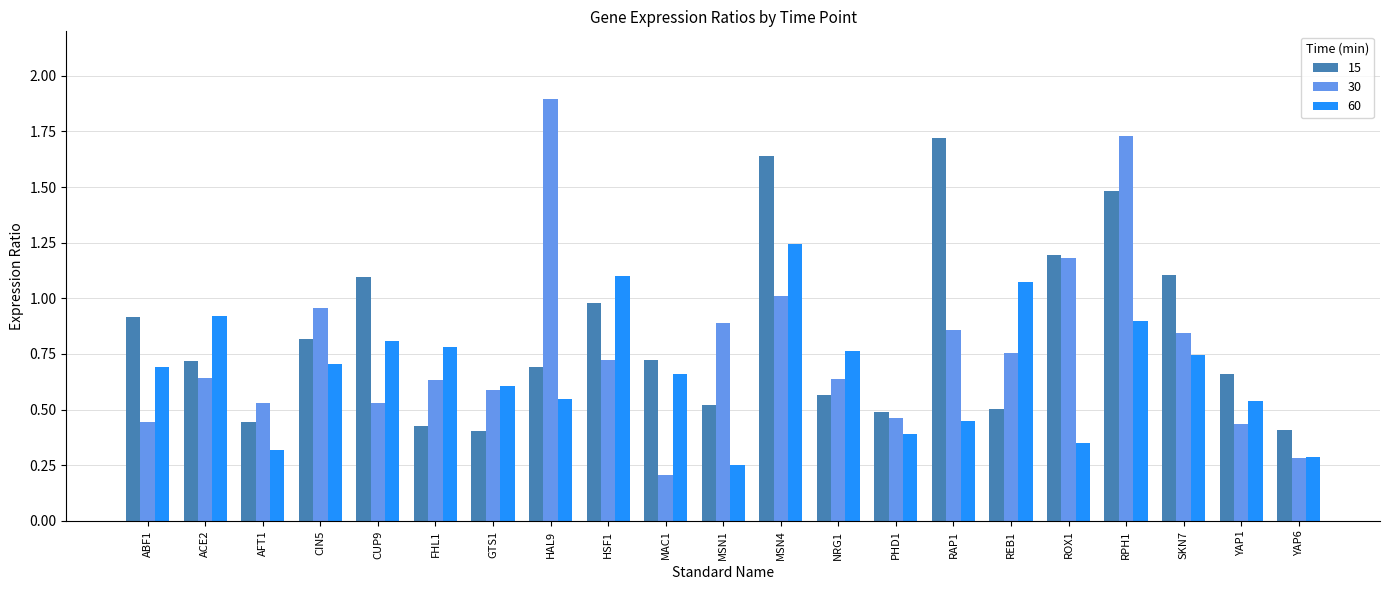

At which category is the sum across all series the highest?

RPH1